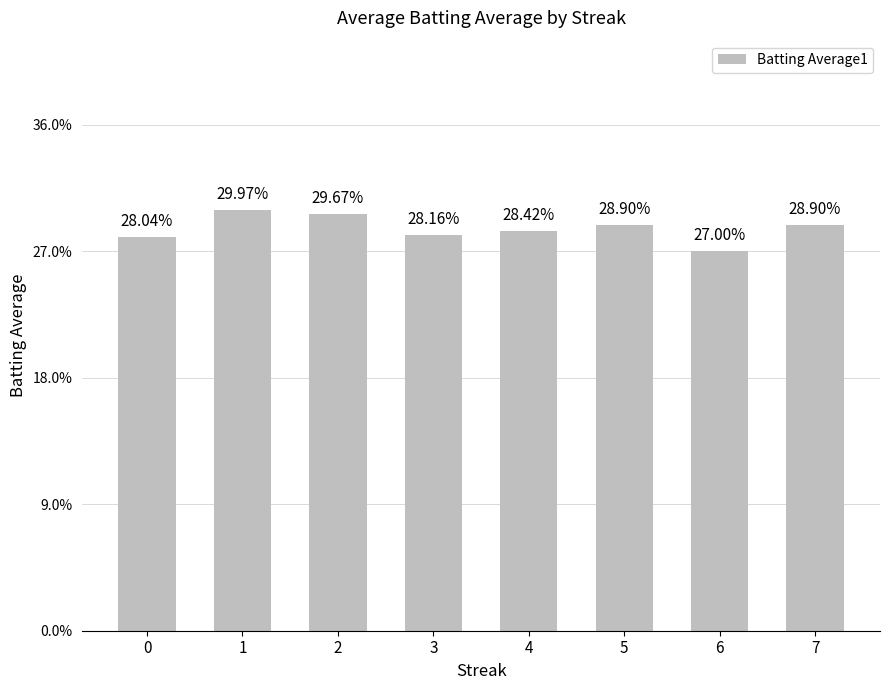

Does the chart contain any negative values?

No